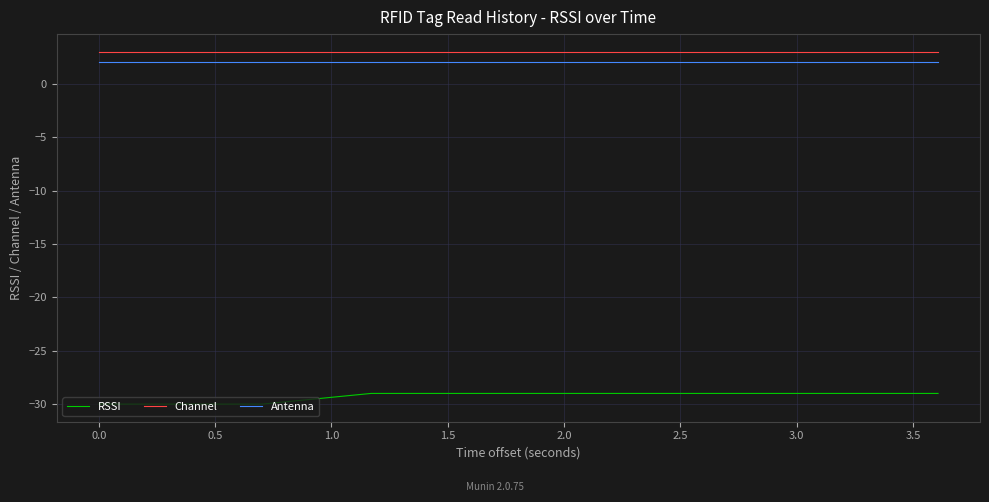

True or false: Channel and Antenna intersect in this chart.

False